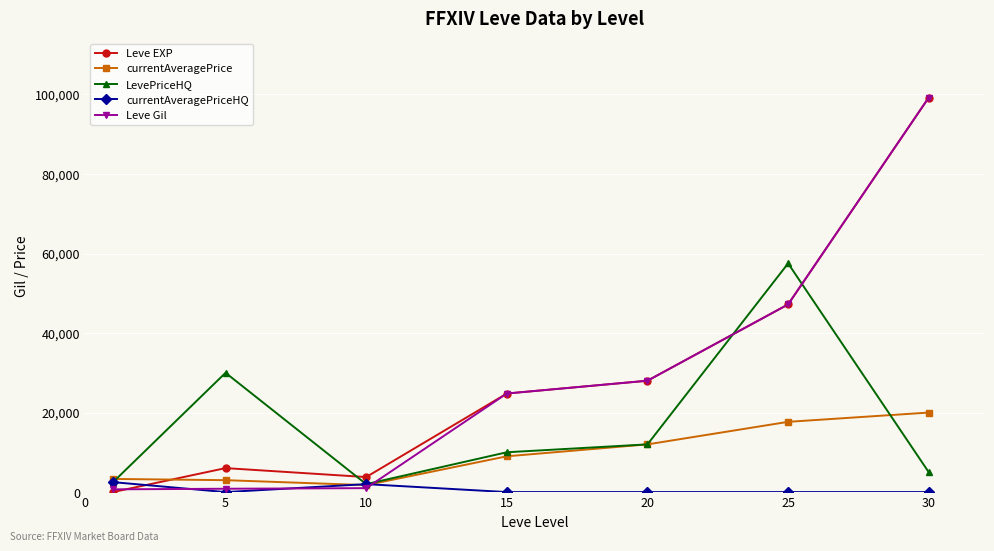

Which series ends up on top after the final intersection of Leve EXP and LevePriceHQ?

Leve EXP